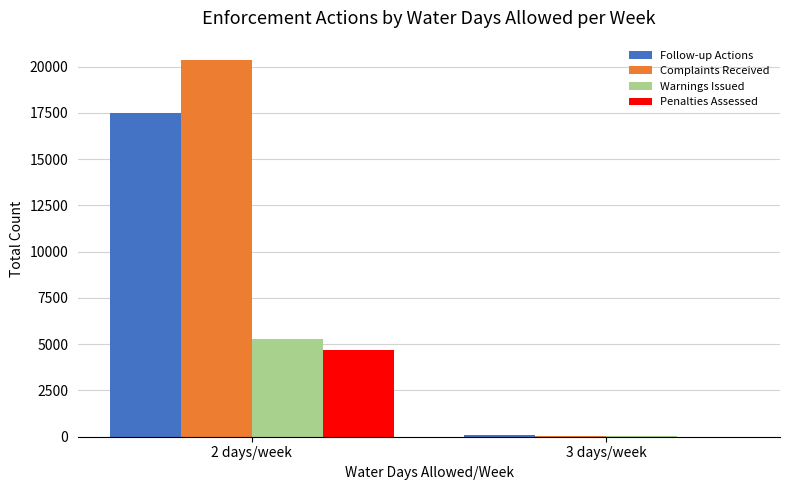

What is the sum of all Follow-up Actions values?

17587